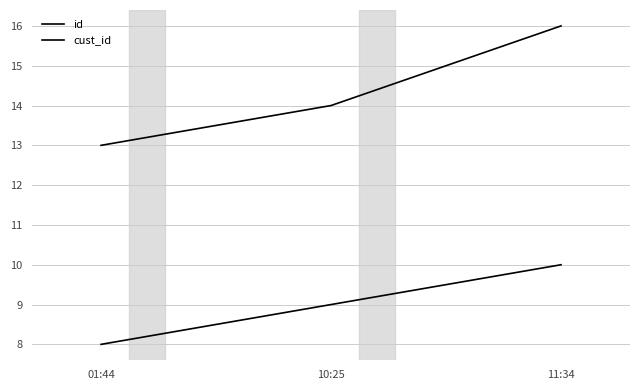

How many distinct data groups are displayed?

2